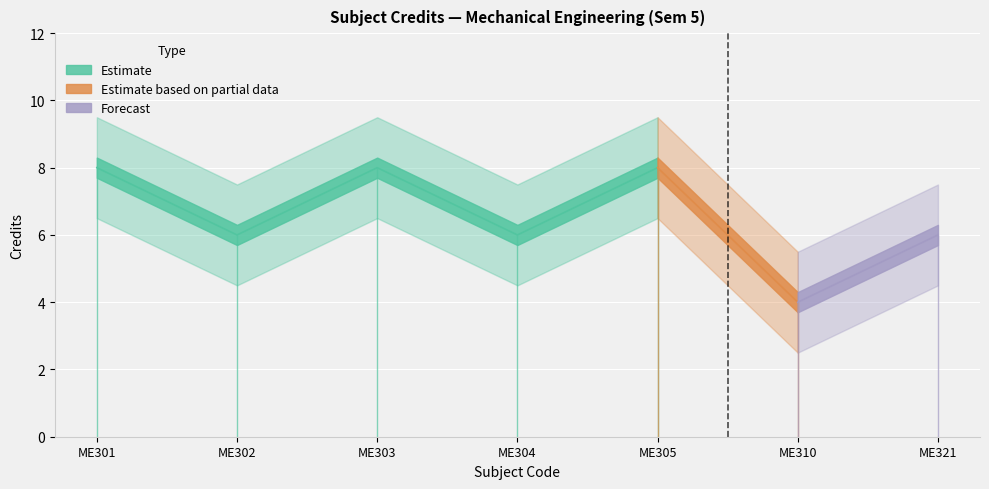

Is this an area chart (filled region under the line)?

No